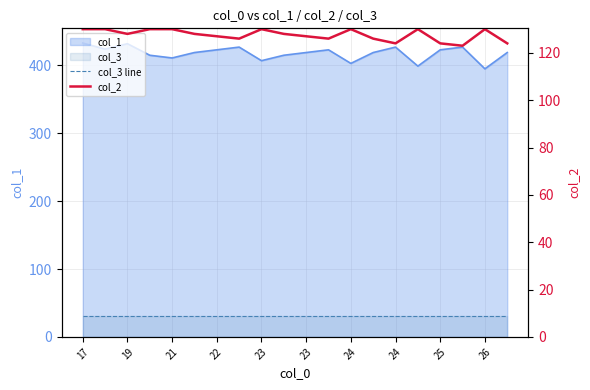

At which label does col_3 line reach its peak?

17